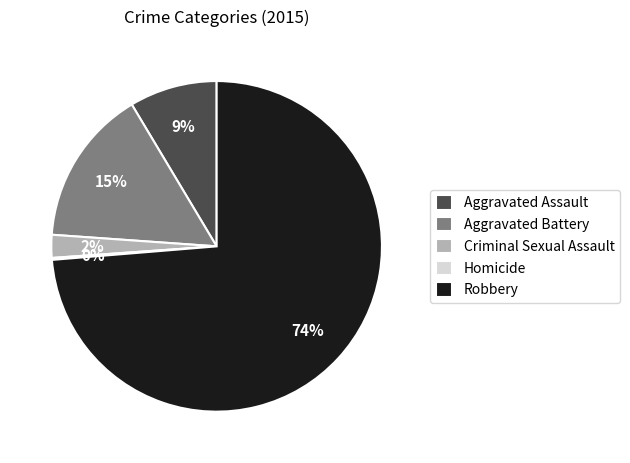

To the nearest percent, what is the combined percentage of Aggravated Battery and Robbery?

89%